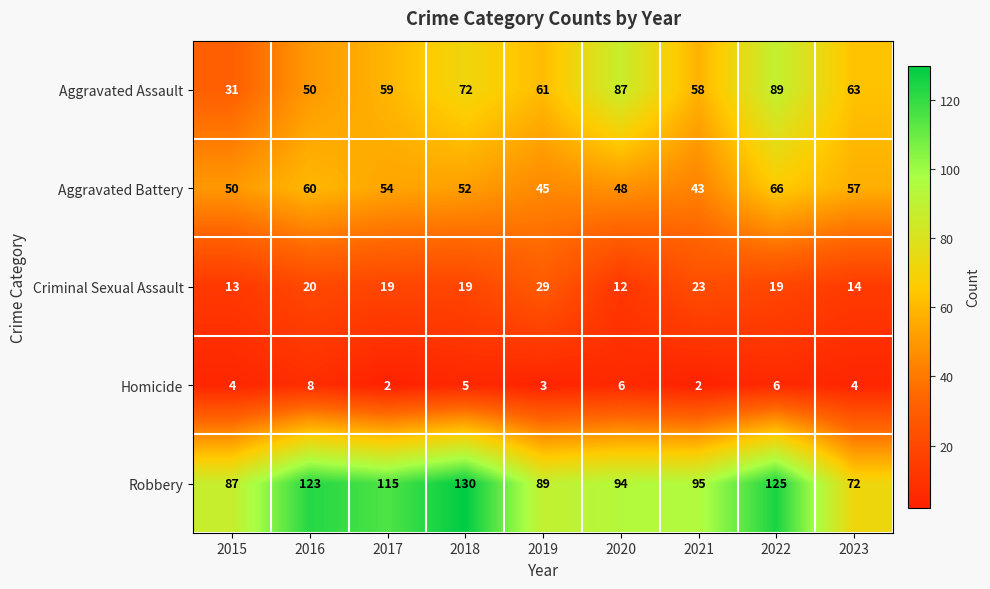

The Aggravated Battery series shows 28 at 2017. True or false?

False